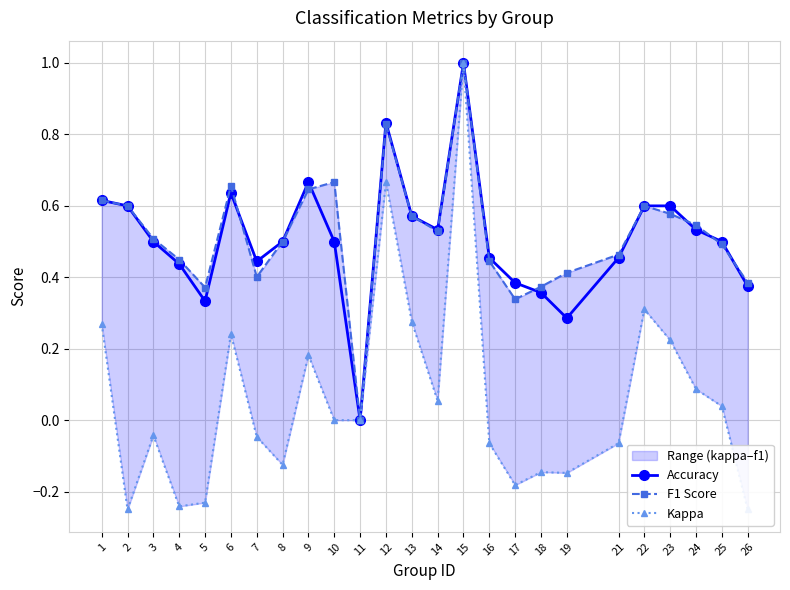

What is the sum of all F1 Score values?

13.0